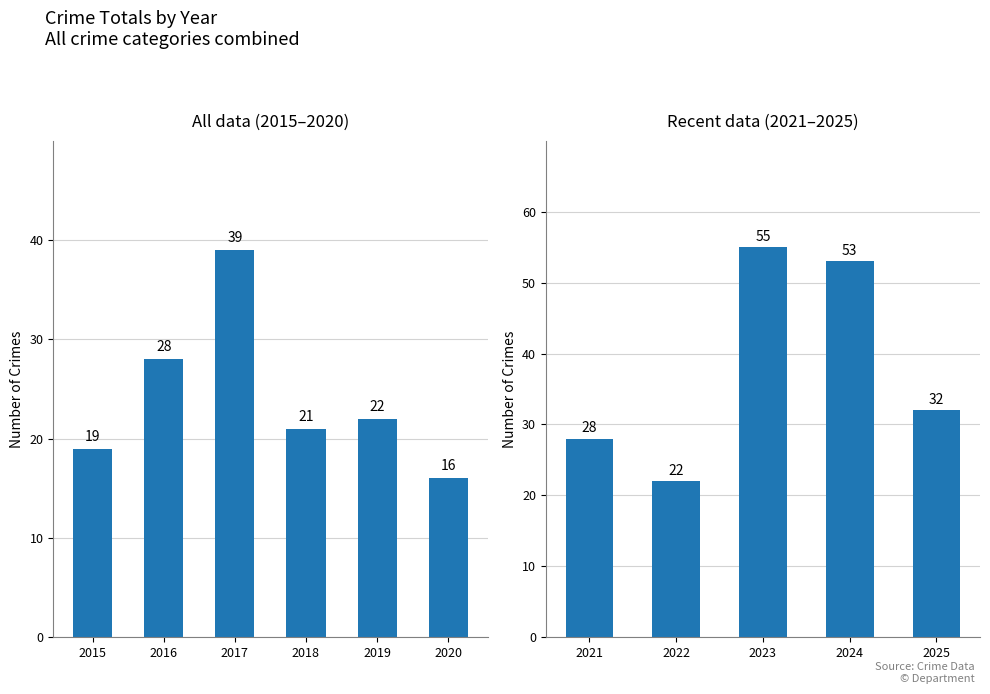

How many values exceed 32?

2